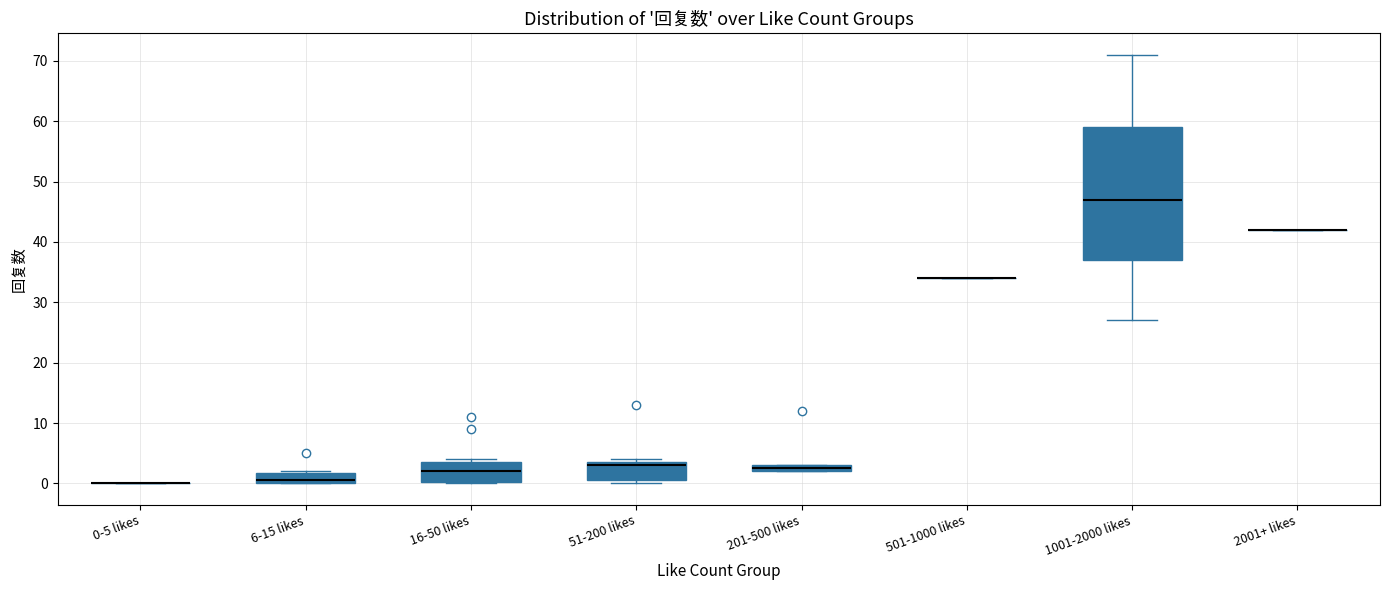

Where is the upper edge of the box for 1001-2000 likes on the y-axis? The values are not printed on the chart, so give them approximately, as read against the axis.

59